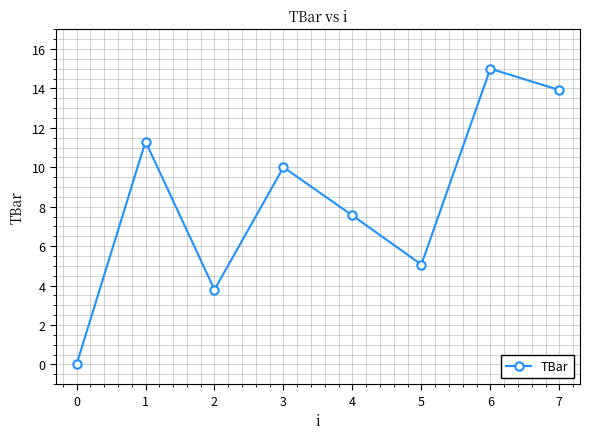

What is the change in value from 1 to 4?

-3.8